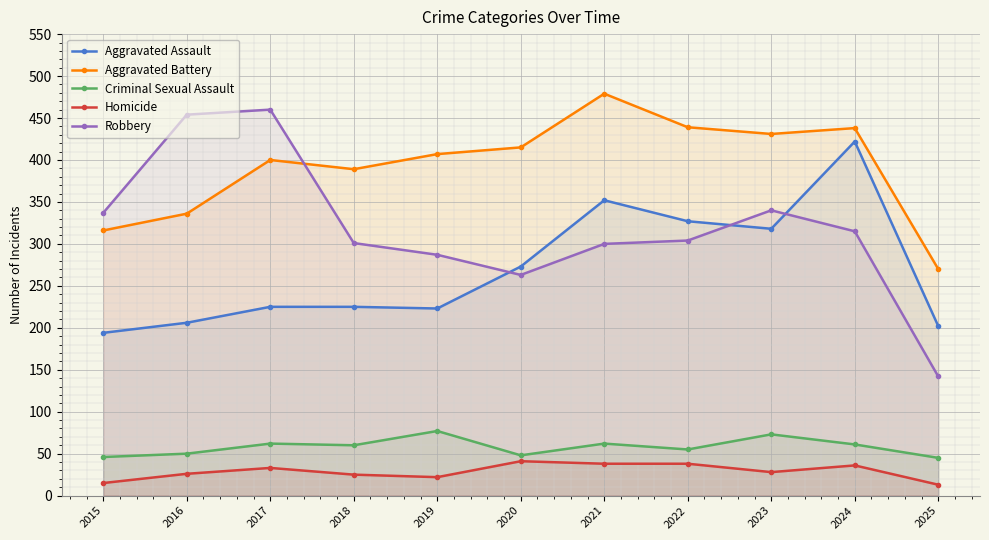

Is the value of Homicide at 2023 greater than the value of Aggravated Assault at 2019?

No